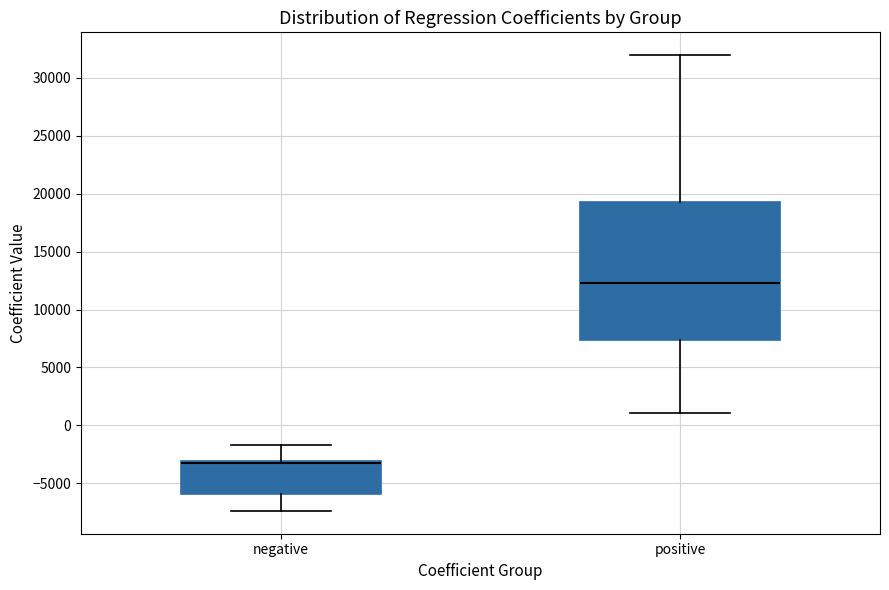

Which box has the lowest median line?

negative